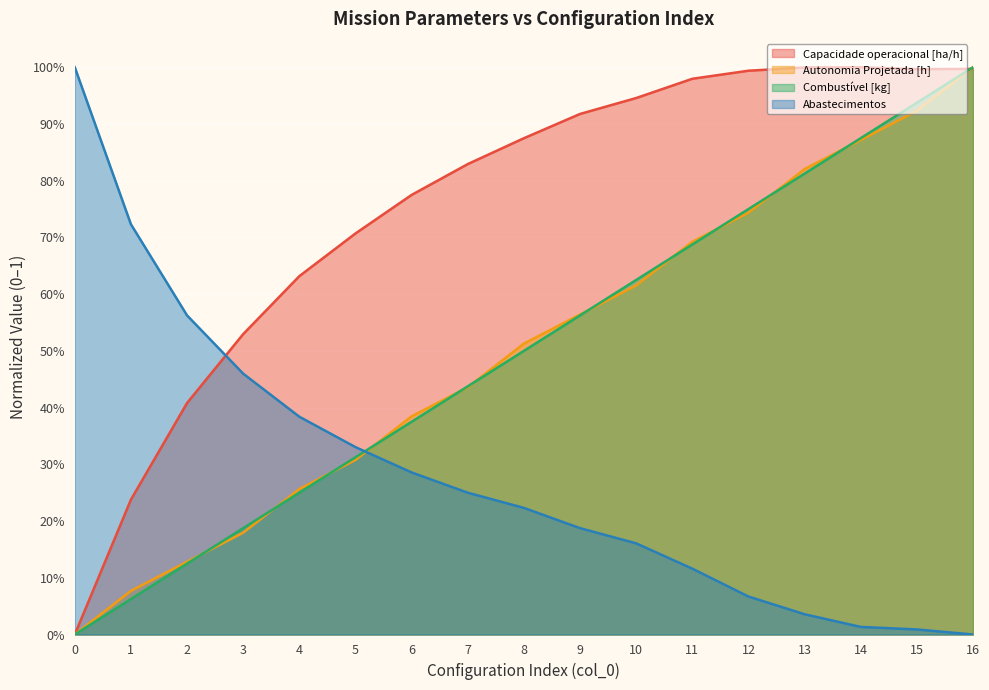

What is the value of the Capacidade operacional [ha/h] point at the 10th from the left?

0.9